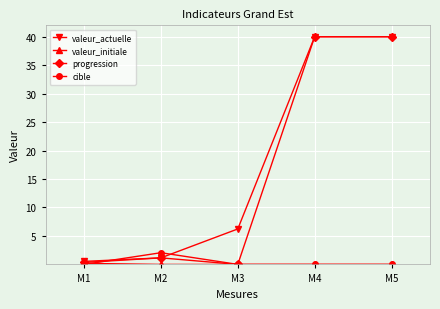

What is the difference between the highest and lowest values at M5?

40.0